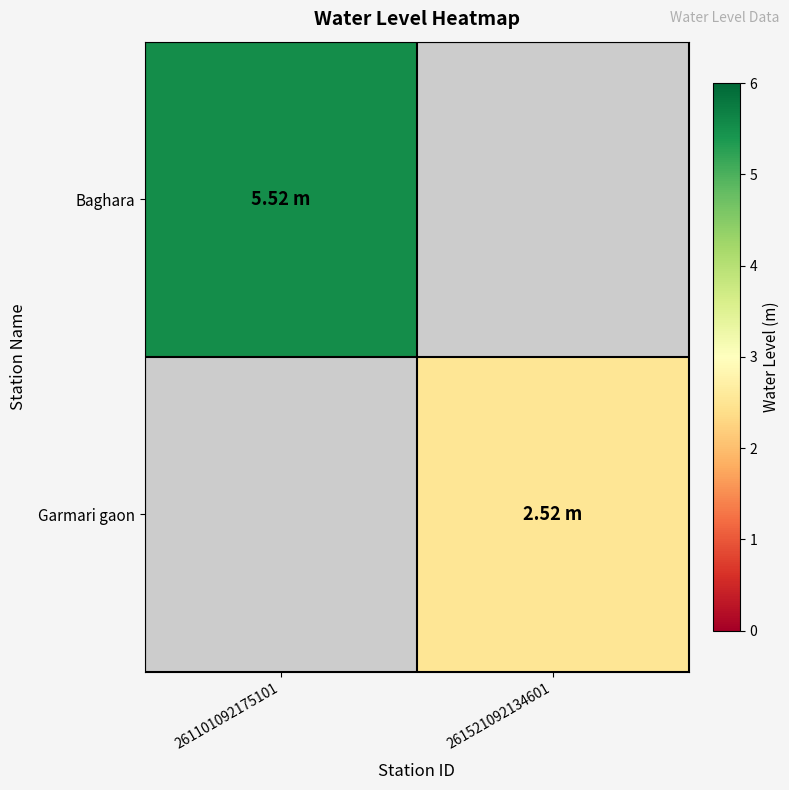

Reading left to right, extract all data points from this chart.

Baghara: 261101092175101=5.5	261521092134601=0.0
Garmari gaon: 261101092175101=0.0	261521092134601=2.5